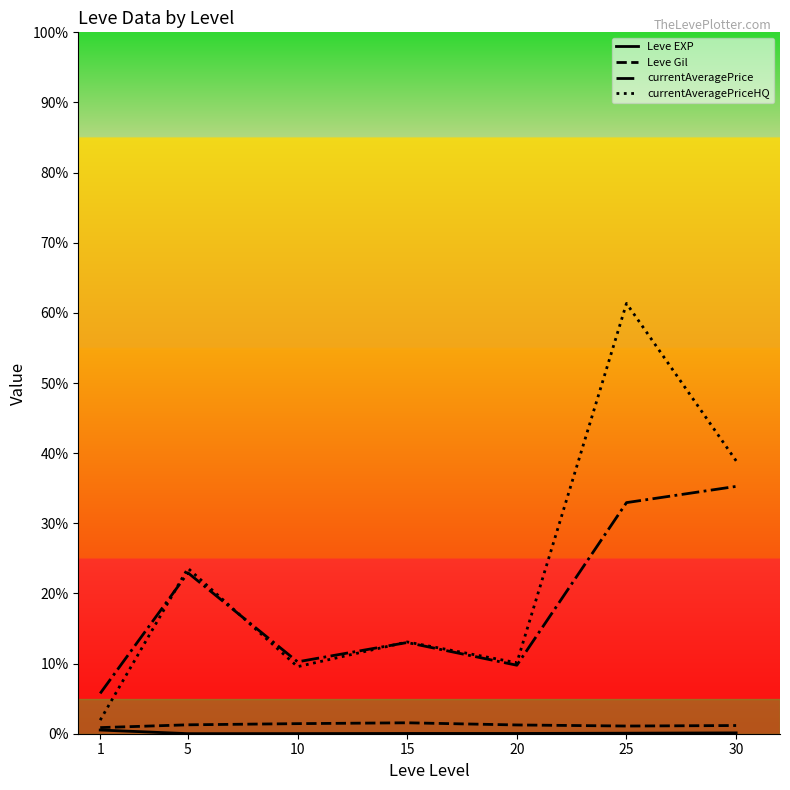

At how many categories does at least one series exceed 19106?

1